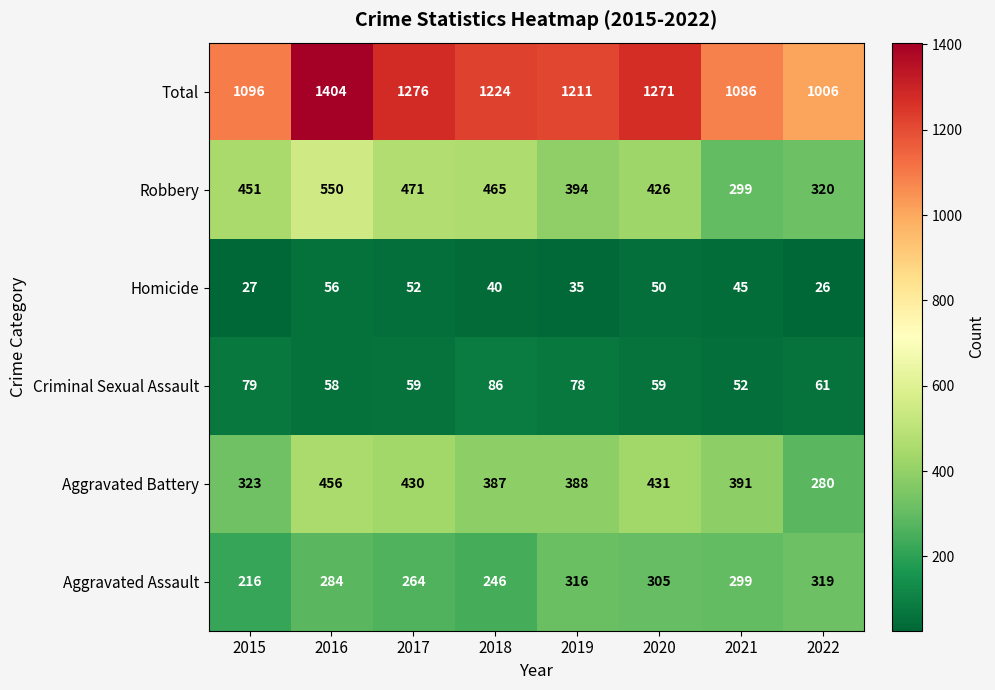

Between 2016 and 2022, which series saw the biggest shift?

Total